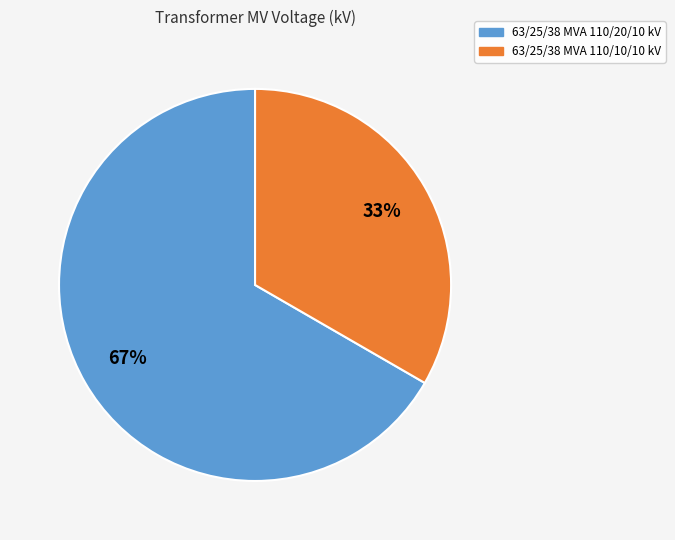

Which has a higher value, 63/25/38 MVA 110/10/10 kV or 63/25/38 MVA 110/20/10 kV?

63/25/38 MVA 110/20/10 kV